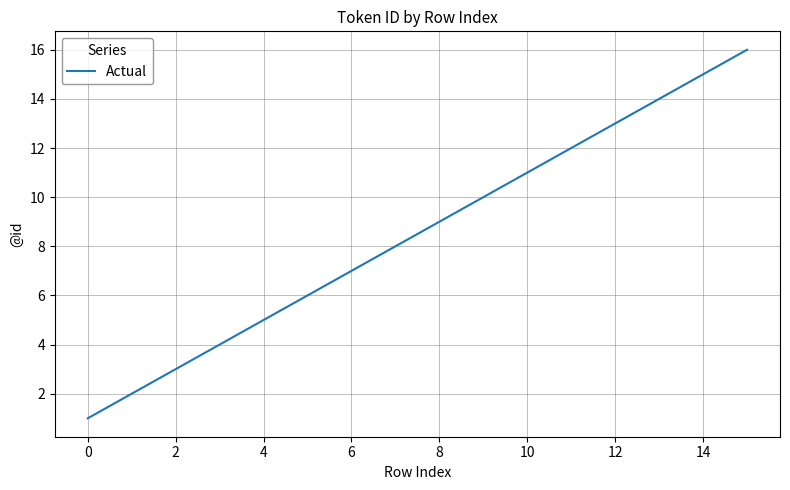

Count the number of data series in this chart.

1